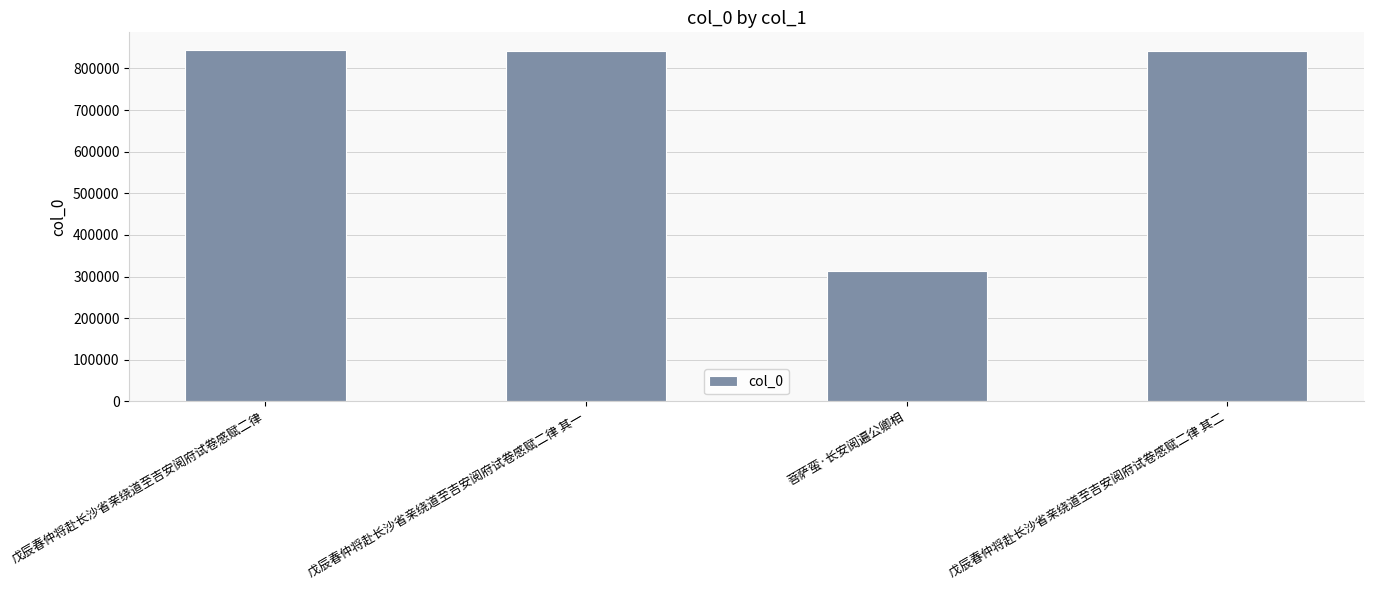

Approximately how many times larger is the value at 戊辰春仲将赴长沙省亲绕道至吉安阅府试卷感赋二律 其一 compared to 戊辰春仲将赴长沙省亲绕道至吉安阅府试卷感赋二律 其二?

1.0